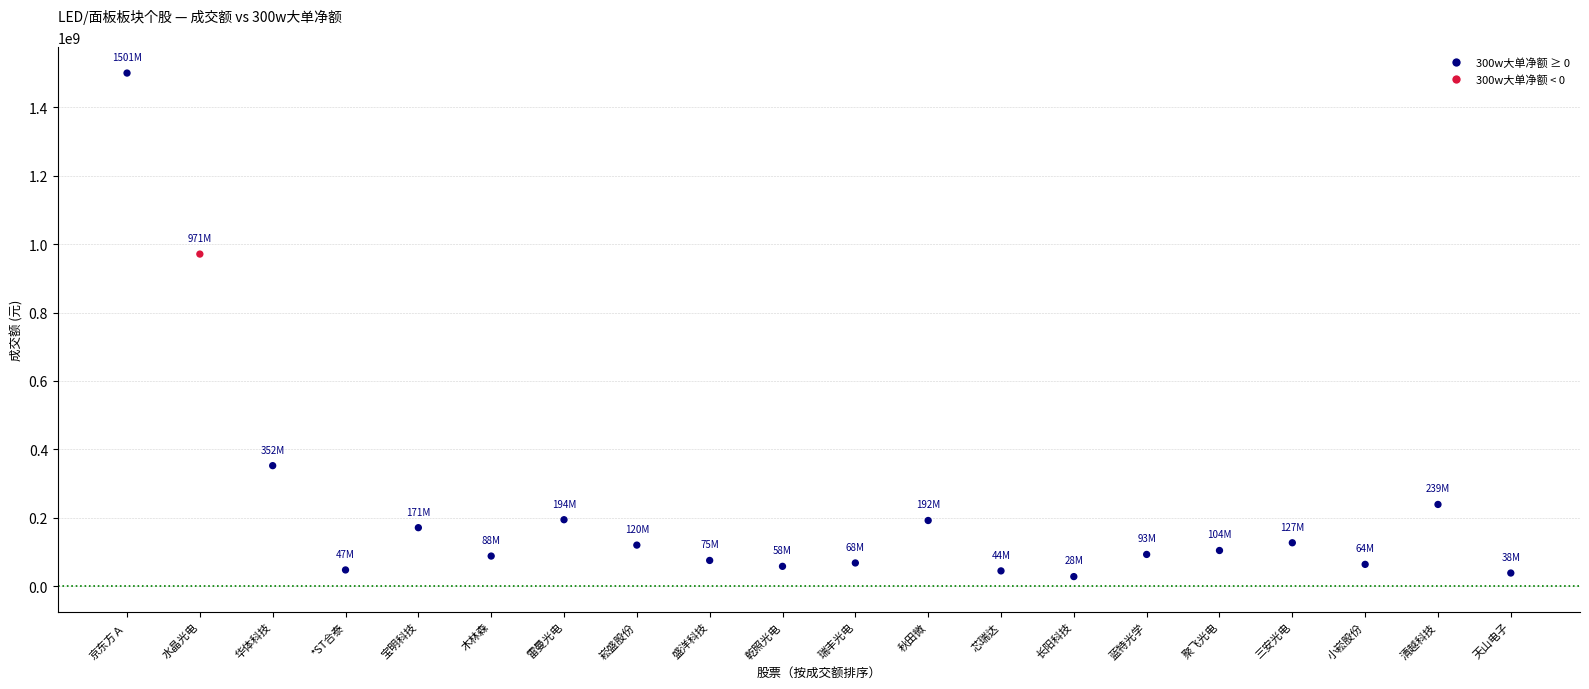

What Y value in the scatter plot is closest to 764169063?

971109897